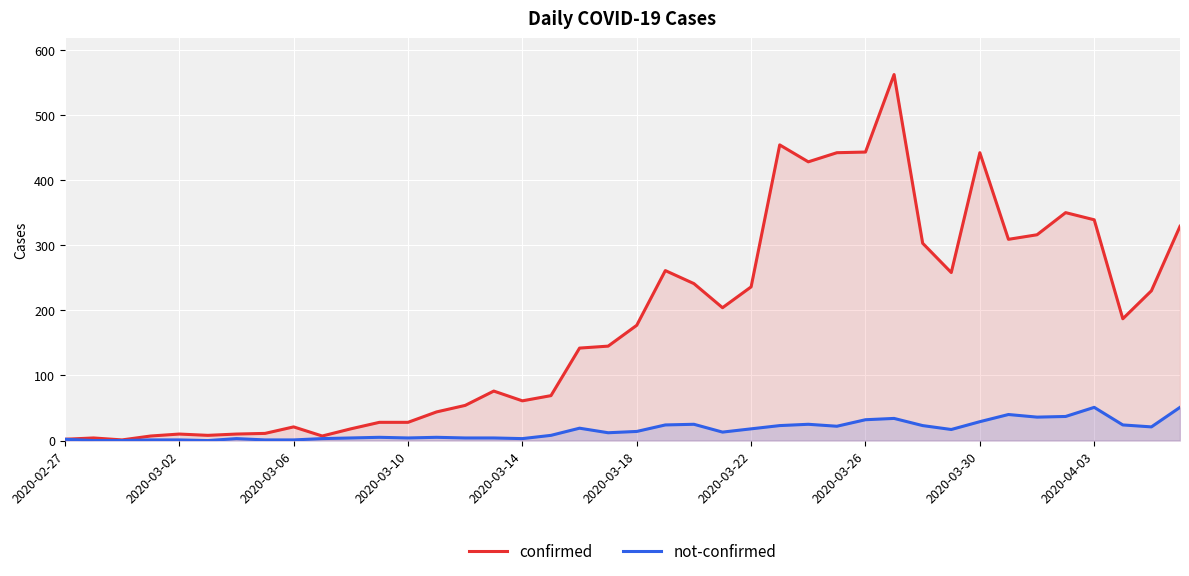

Which series has the widest spread of values?

confirmed